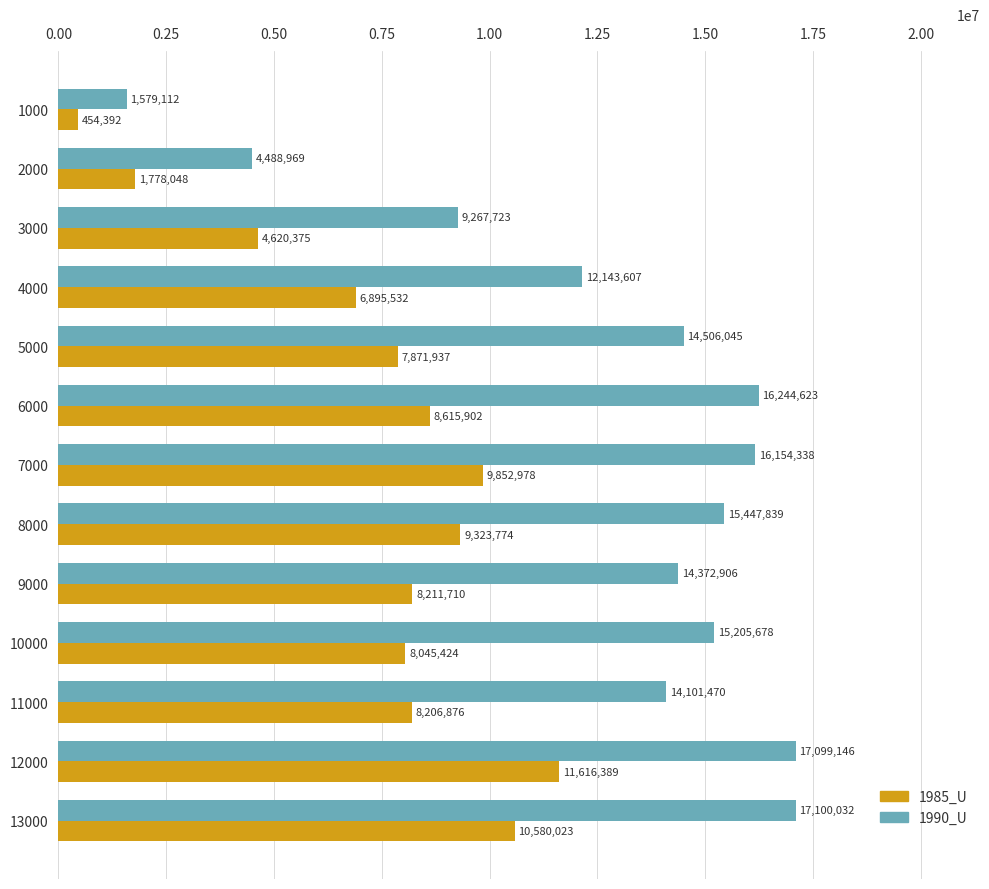

The value of 1985_U at 13000 is 10580023. True or false?

True